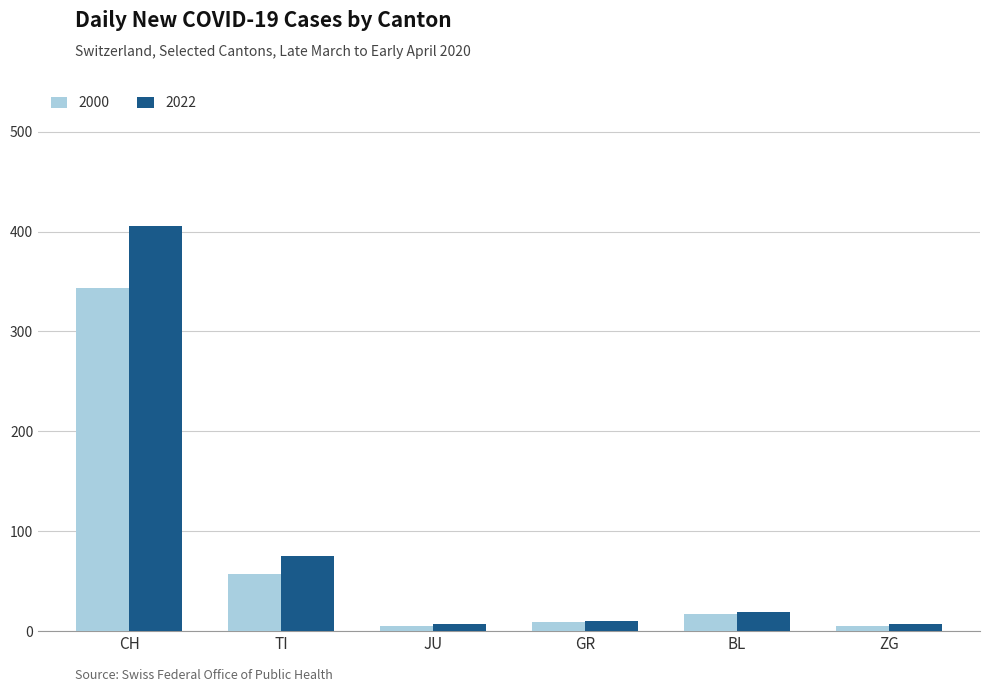

Is the value of 2022 at JU greater than the value of 2000 at CH?

No